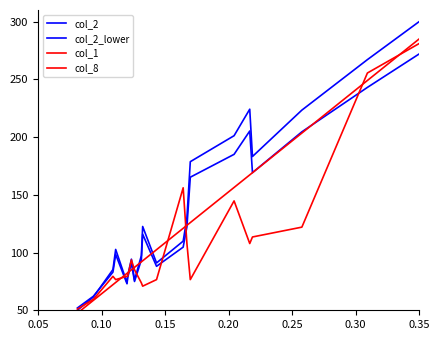

How many lines are shown in the chart?

4